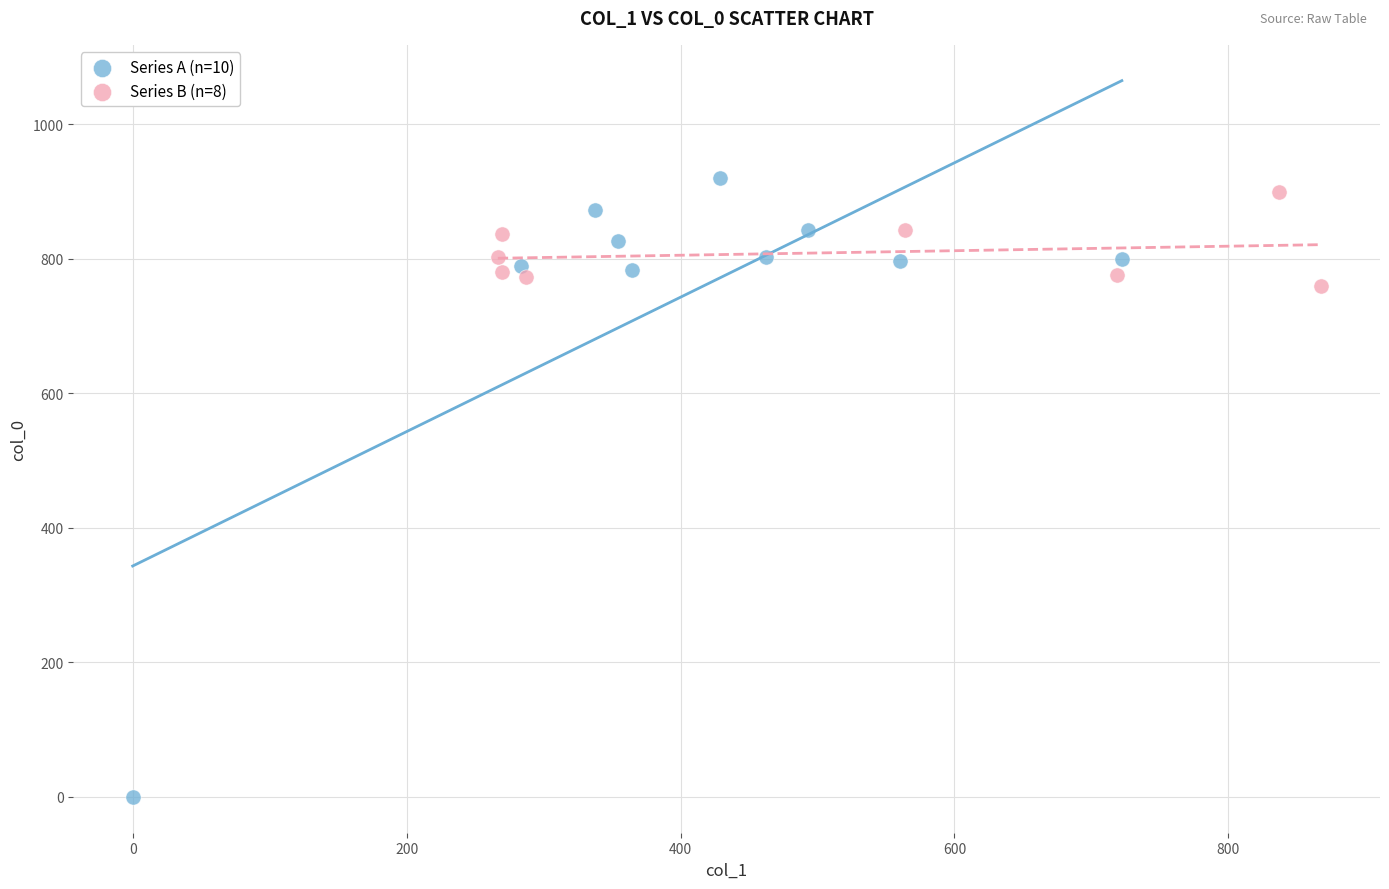

Which series has the largest Y range (max minus min)?

Series A (n=10)